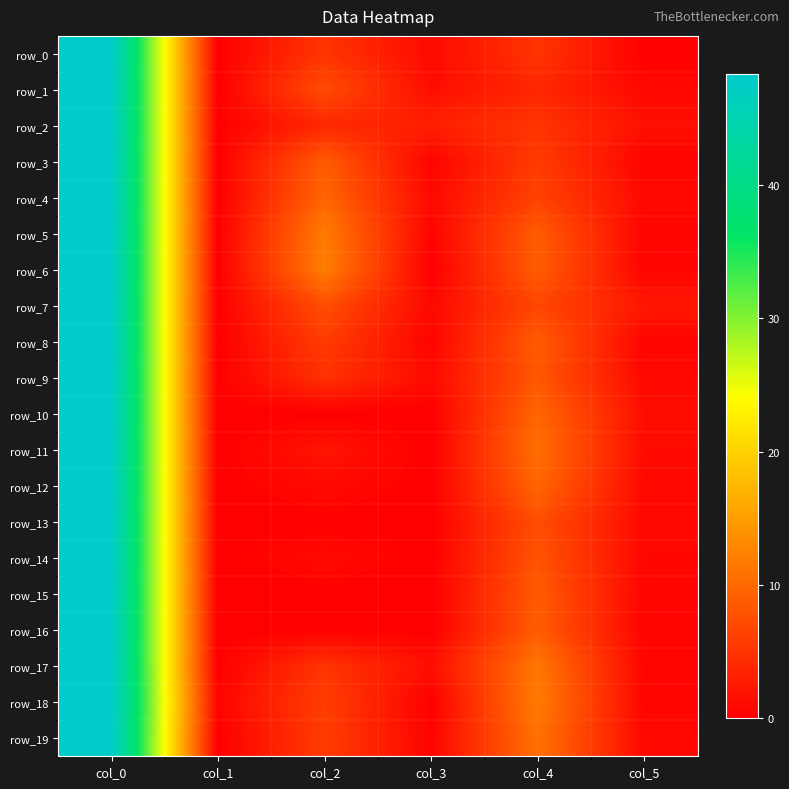

Reading left to right, transcribe all the data shown in this chart.

row_0: col_0=48.0	col_1=0.0	col_2=5.0	col_3=1.0	col_4=5.0	col_5=0.0
row_1: col_0=48.0	col_1=0.0	col_2=7.2	col_3=1.3	col_4=3.8	col_5=0.8
row_2: col_0=48.0	col_1=0.0	col_2=3.8	col_3=3.1	col_4=5.0	col_5=1.6
row_3: col_0=48.0	col_1=0.0	col_2=8.8	col_3=0.4	col_4=5.8	col_5=0.4
row_4: col_0=48.0	col_1=0.0	col_2=9.7	col_3=0.9	col_4=6.3	col_5=0.9
row_5: col_0=48.0	col_1=0.0	col_2=11.8	col_3=0.4	col_4=8.7	col_5=0.5
row_6: col_0=48.0	col_1=0.0	col_2=12.0	col_3=0.0	col_4=8.8	col_5=0.4
row_7: col_0=48.0	col_1=0.0	col_2=7.5	col_3=0.9	col_4=6.8	col_5=2.3
row_8: col_0=48.0	col_1=0.0	col_2=5.7	col_3=0.5	col_4=8.8	col_5=0.4
row_9: col_0=48.0	col_1=0.0	col_2=4.8	col_3=1.1	col_4=8.2	col_5=0.8
row_10: col_0=48.0	col_1=0.0	col_2=0.0	col_3=0.0	col_4=9.8	col_5=1.3
row_11: col_0=48.0	col_1=0.0	col_2=2.0	col_3=0.0	col_4=10.5	col_5=1.1
row_12: col_0=48.0	col_1=0.0	col_2=1.0	col_3=0.0	col_4=9.8	col_5=0.8
row_13: col_0=48.0	col_1=0.0	col_2=0.0	col_3=0.0	col_4=7.5	col_5=0.9
row_14: col_0=48.0	col_1=0.0	col_2=1.0	col_3=0.0	col_4=8.0	col_5=0.7
row_15: col_0=48.0	col_1=0.0	col_2=0.0	col_3=0.0	col_4=8.7	col_5=0.5
row_16: col_0=48.0	col_1=0.0	col_2=0.0	col_3=0.0	col_4=8.8	col_5=0.4
row_17: col_0=48.0	col_1=0.0	col_2=5.0	col_3=1.4	col_4=11.3	col_5=0.5
row_18: col_0=48.3	col_1=0.5	col_2=6.0	col_3=0.0	col_4=11.8	col_5=0.4
row_19: col_0=48.0	col_1=0.0	col_2=5.8	col_3=0.4	col_4=10.8	col_5=0.8